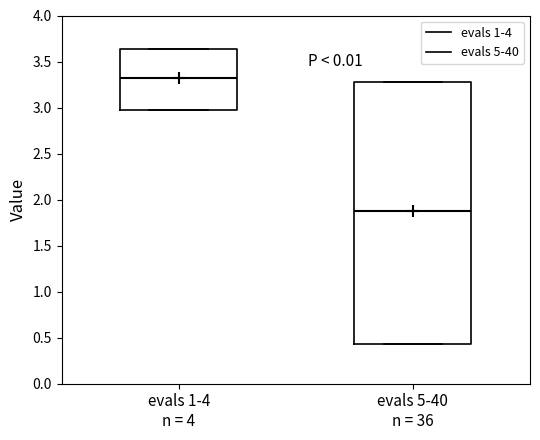

Reading left to right, read every box against the y-axis: the position of its median line, the range the box covers, and the ends of its whiskers. The values are not printed on the chart, so give them approximately, as read against the axis.

evals 1-4 n = 4: median 3.30, box 2.95 to 3.65, whiskers 2.95 to 3.65
evals 5-40 n = 36: median 1.85, box 0.45 to 3.25, whiskers 0.45 to 3.25